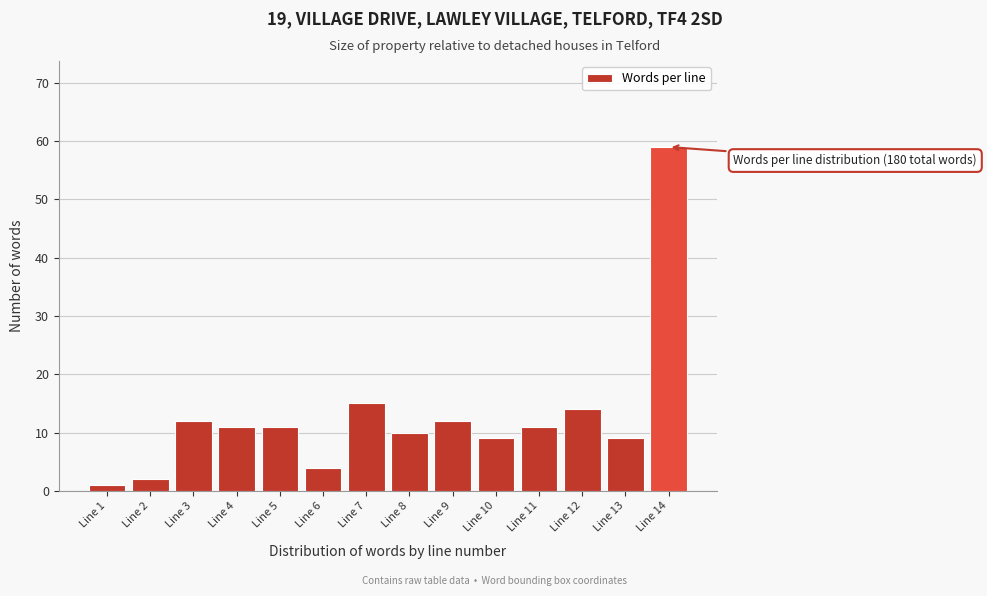

Reading left to right, extract all data points from this chart.

1	2	12	11	11	4	15	10	12	9	11	14	9	59